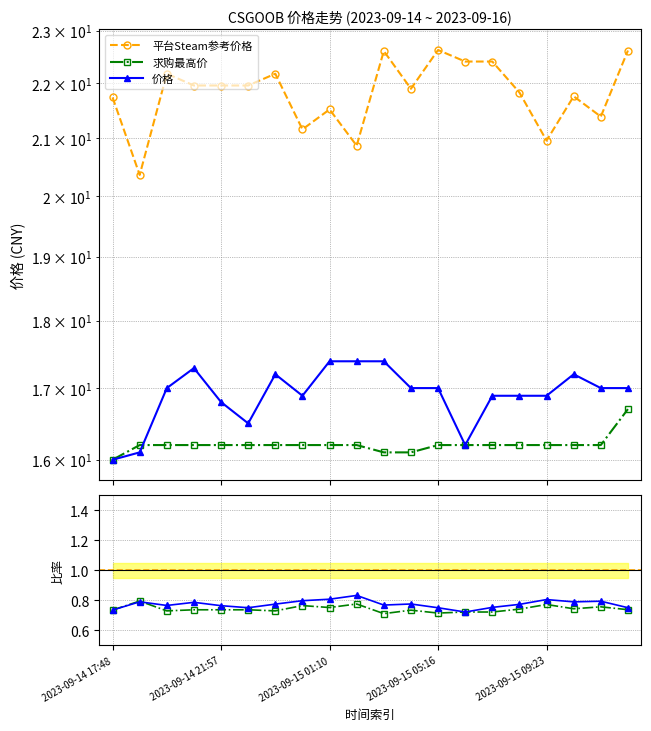

At 2023-09-15 01:10, list the series in order from largest to smallest.

平台Steam参考价格, 价格, 求购最高价, 价格/Steam, 求购最高价/Steam